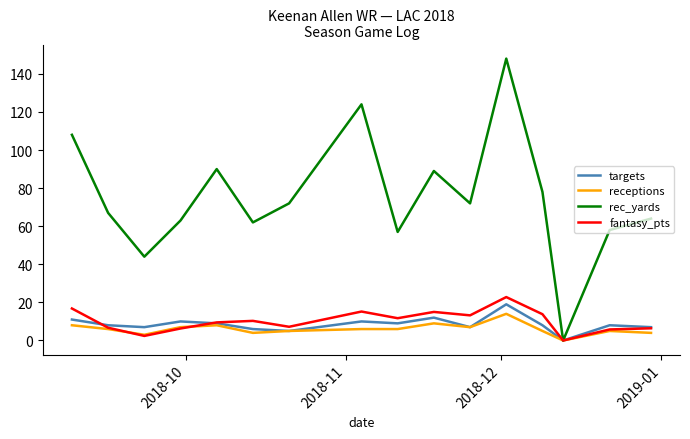

Which series has the widest spread of values?

rec_yards